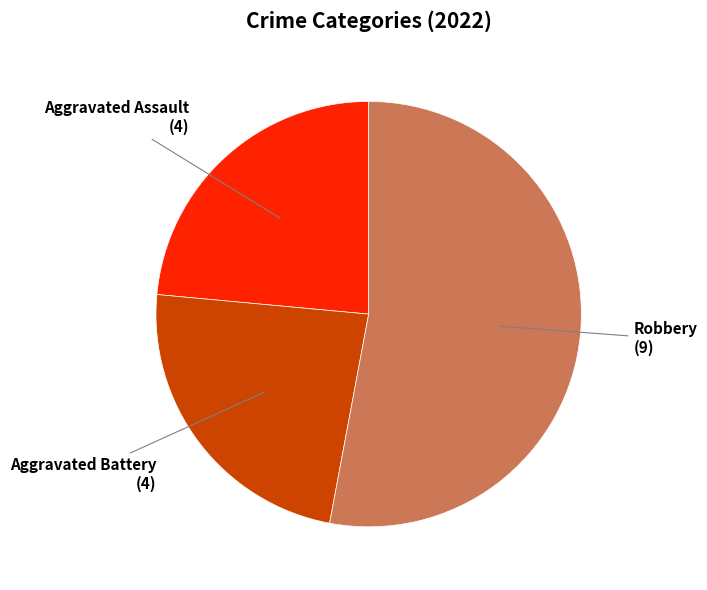

How many segments does this pie chart have?

3